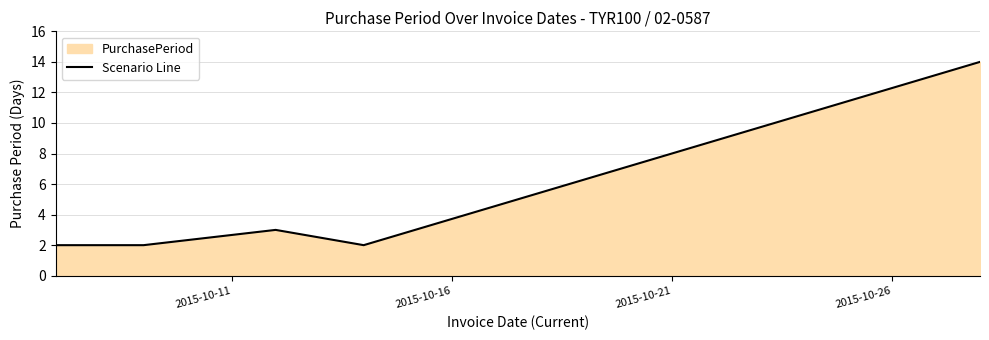

What is the maximum value shown in the chart?

14